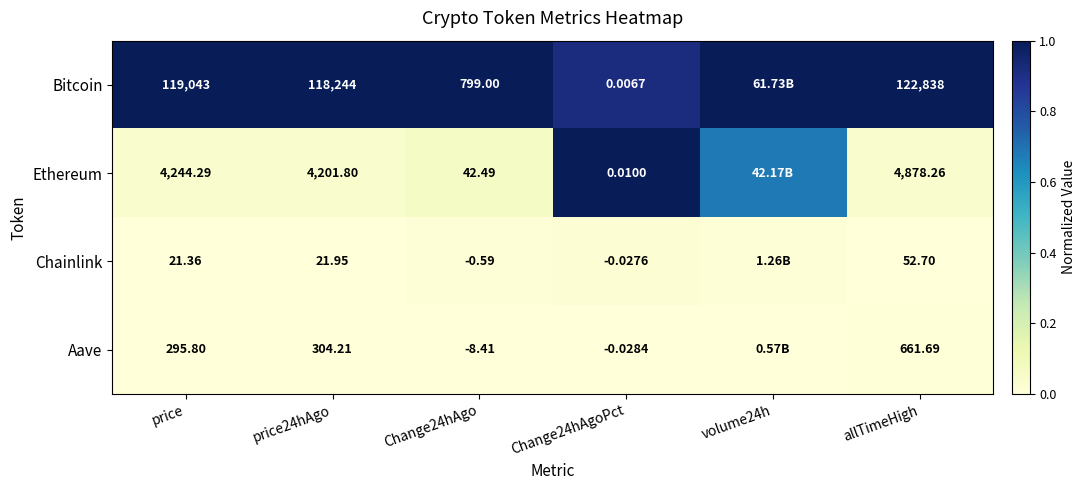

Rank the series at allTimeHigh from lowest to highest value.

Chainlink, Aave, Ethereum, Bitcoin